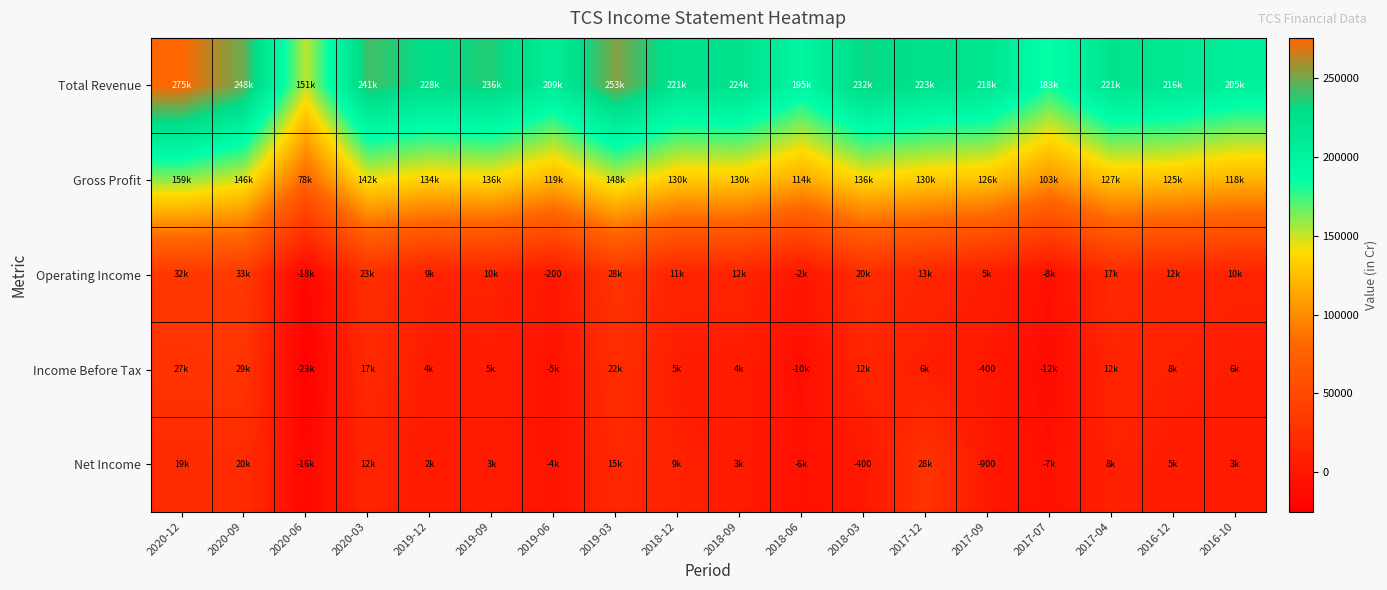

At how many categories does at least one series exceed 249187?

2